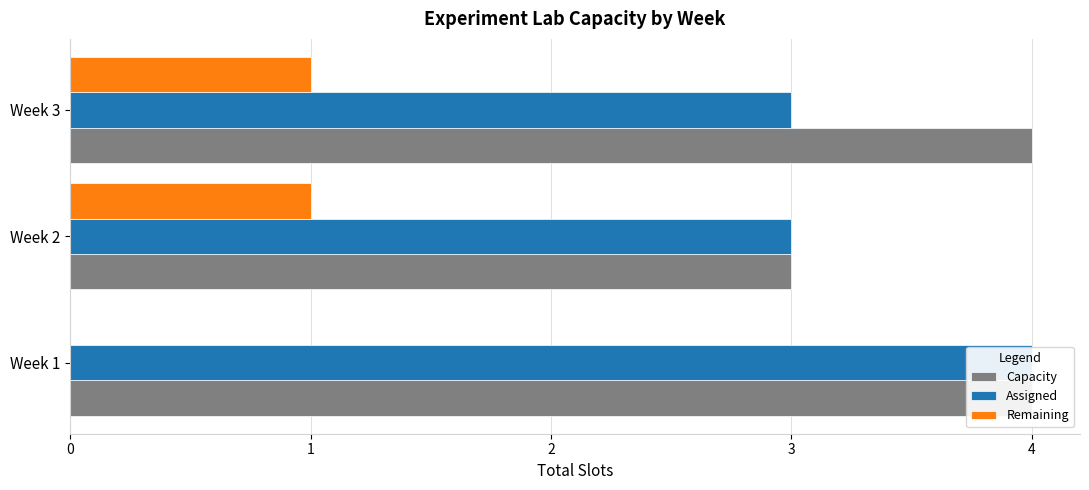

Count the Assigned values in the range 3 to 4.

3